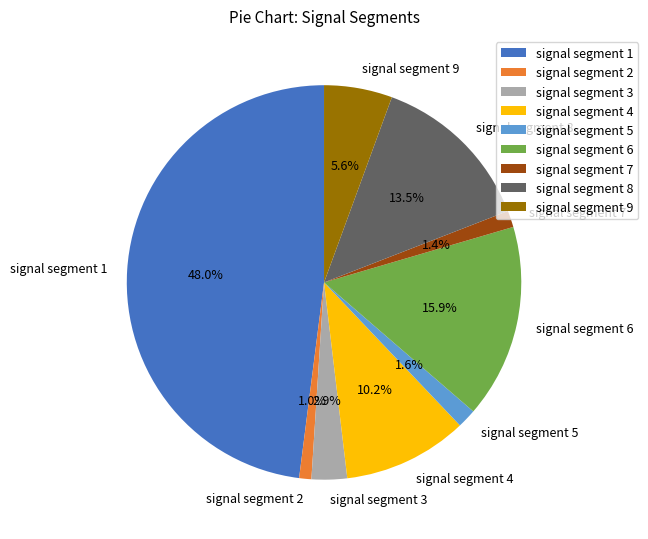

To the nearest percent, what is the average slice percentage?

11%